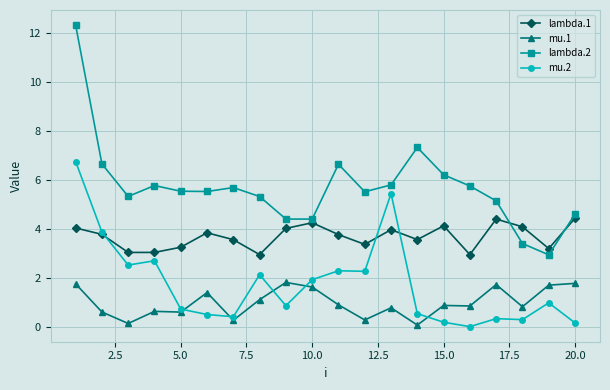

How many lines are shown in the chart?

4